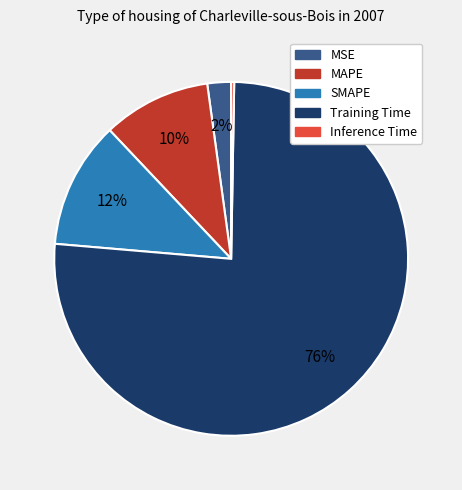

Is the sum of Training Time and MSE greater than half?

Yes